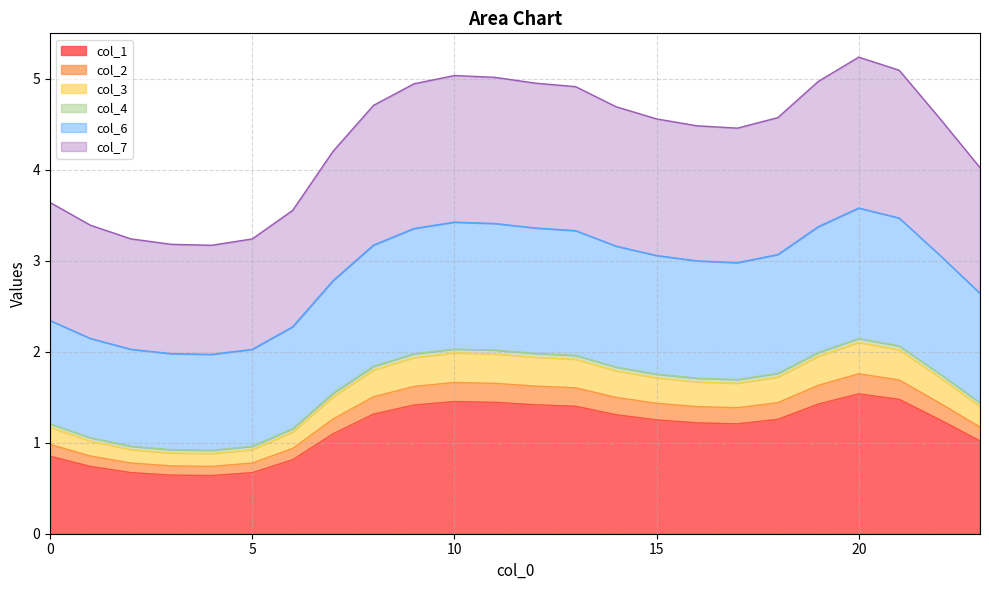

What is the difference between the second highest and minimum values in the col_1 series?

0.8